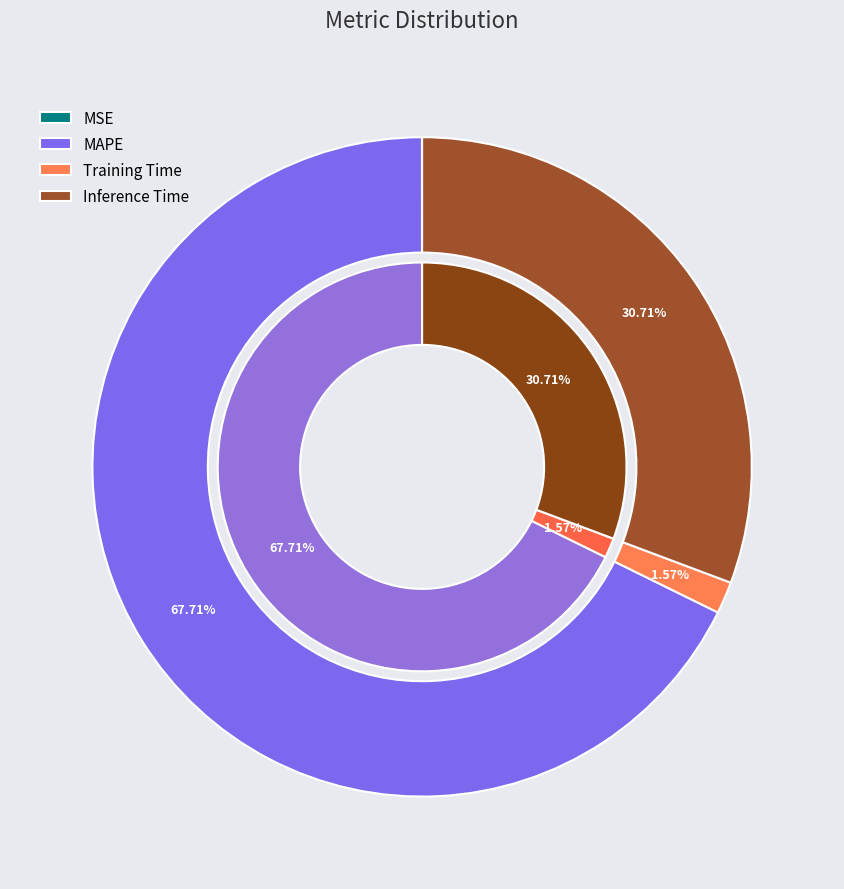

Which category accounts for the majority?

MAPE